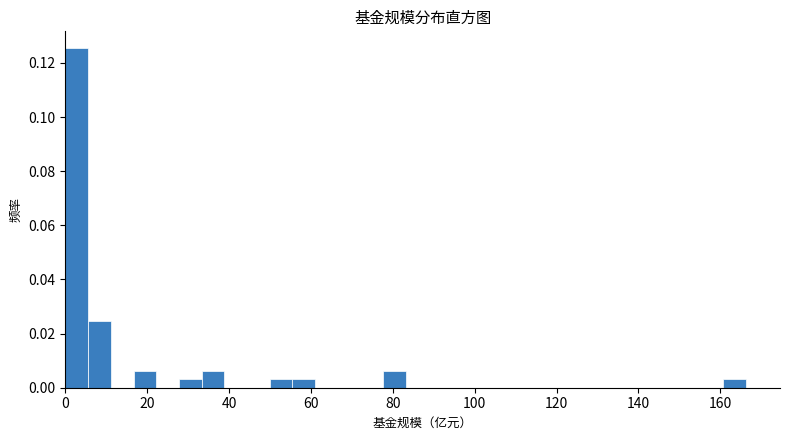

Read against the x-axis, roughly where is the centre of the tallest bar?

2